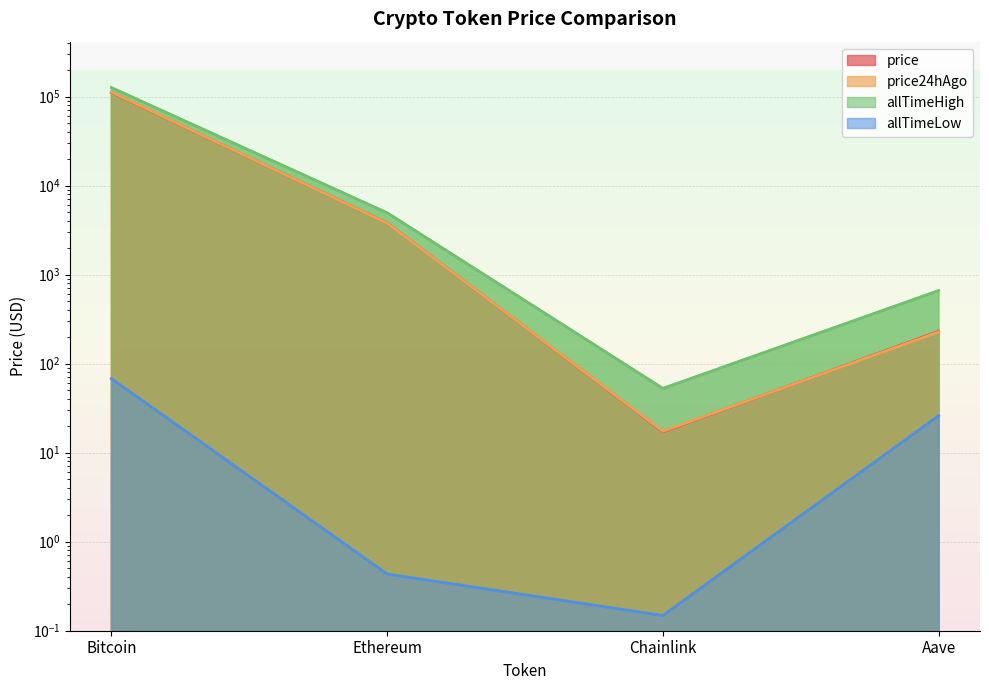

What are all the series names shown in the legend?

price, price24hAgo, allTimeHigh, allTimeLow